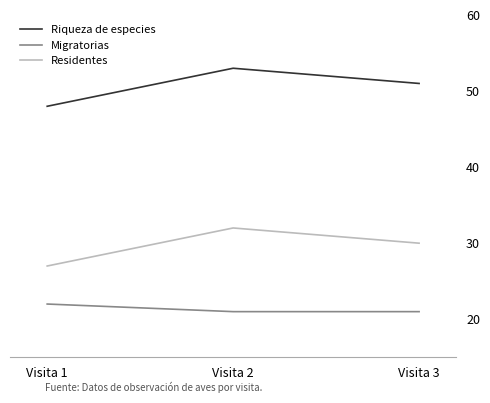

Is the value of Riqueza de especies at Visita 3 greater than the value of Migratorias at Visita 1?

Yes